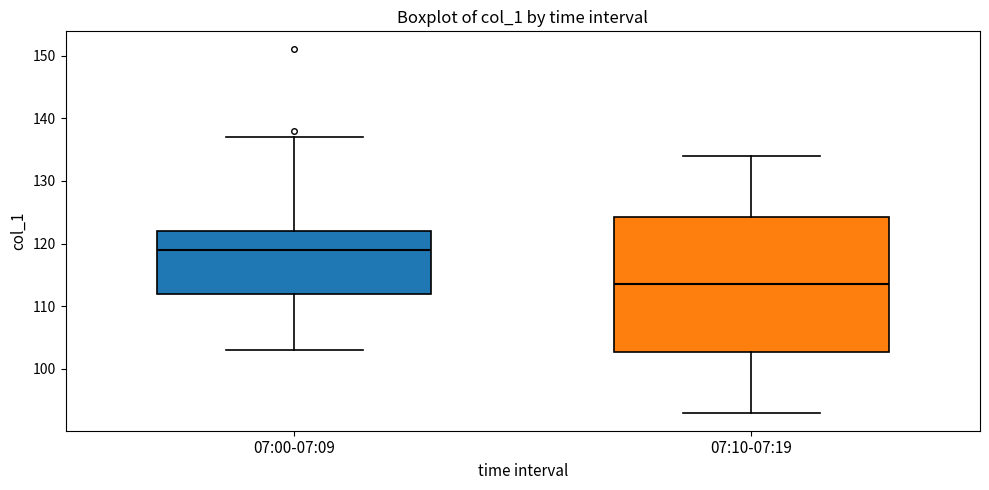

Reading left to right, read every box against the y-axis: the position of its median line, the range the box covers, and the ends of its whiskers. The values are not printed on the chart, so give them approximately, as read against the axis.

07:00-07:09: median 119, box 112 to 122, whiskers 103 to 137
07:10-07:19: median 114, box 103 to 124, whiskers 93 to 134